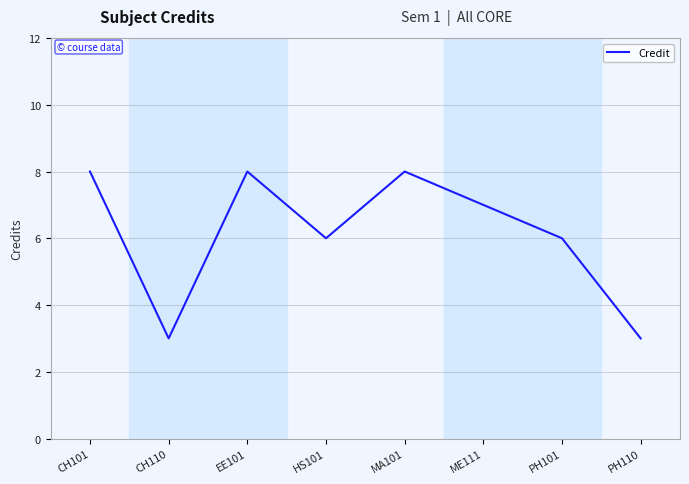

What is the smallest value displayed?

3